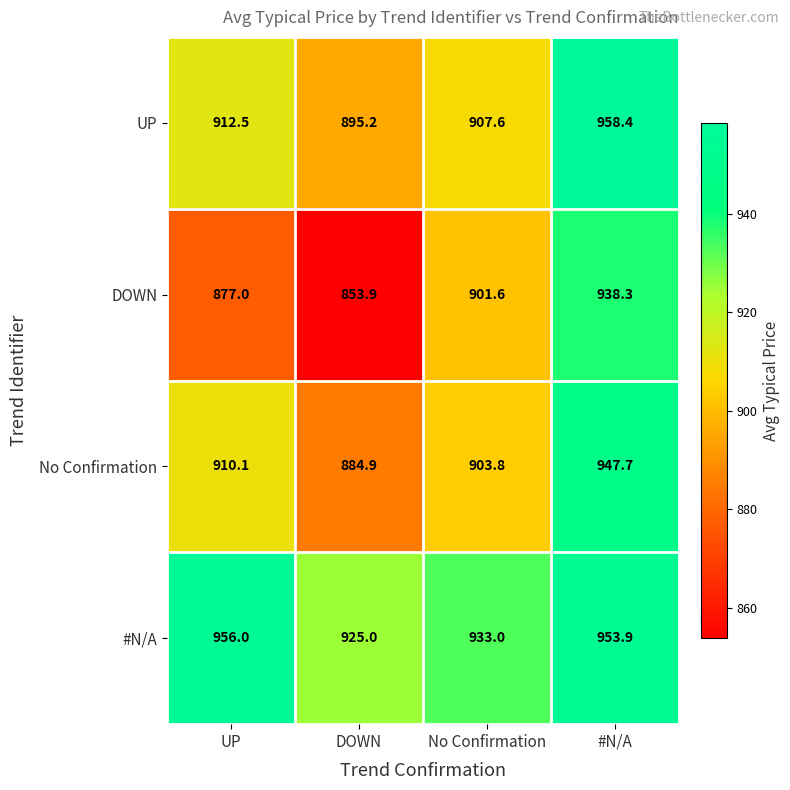

Reading right to left, what are all the values shown in this chart?

UP: #N/A=958.4	No Confirmation=907.6	DOWN=895.2	UP=912.5
DOWN: #N/A=938.3	No Confirmation=901.6	DOWN=853.9	UP=877.0
No Confirmation: #N/A=947.7	No Confirmation=903.8	DOWN=884.9	UP=910.1
#N/A: #N/A=953.9	No Confirmation=933.0	DOWN=925.0	UP=956.0